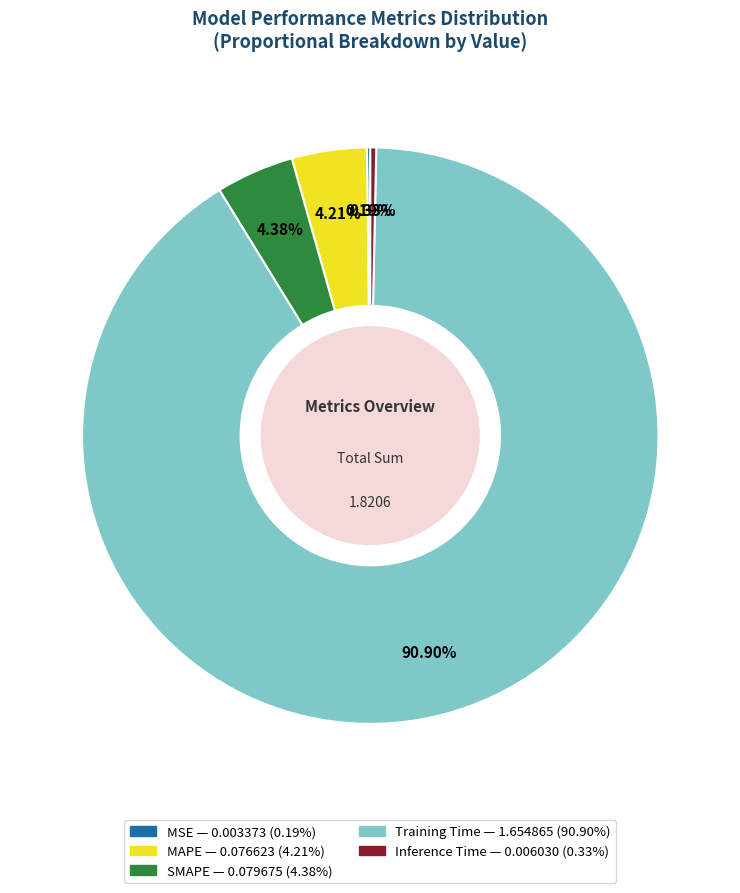

Which slice represents more than half of the pie?

Training Time